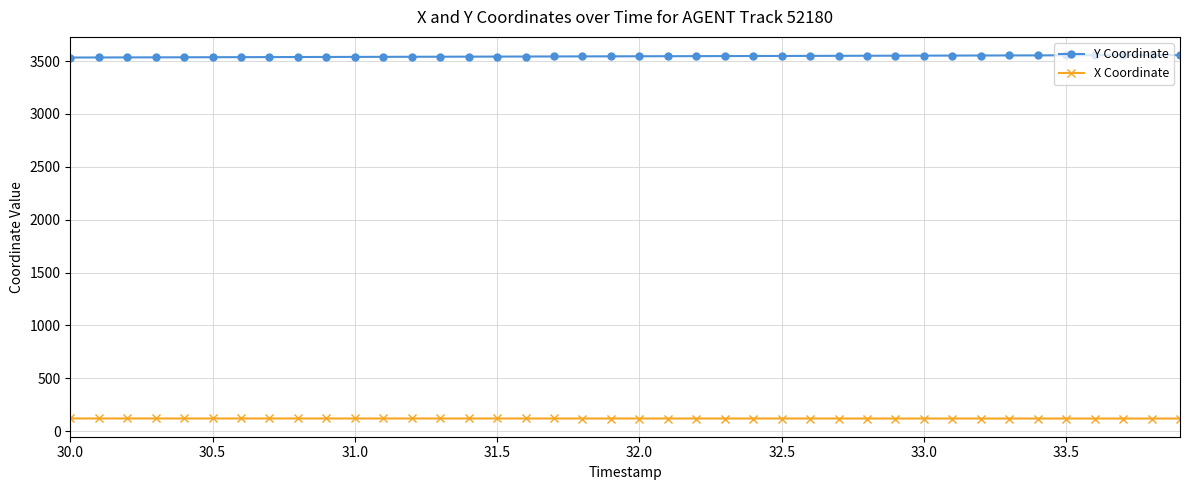

List the series in order of their peak value, lowest first.

X Coordinate, Y Coordinate